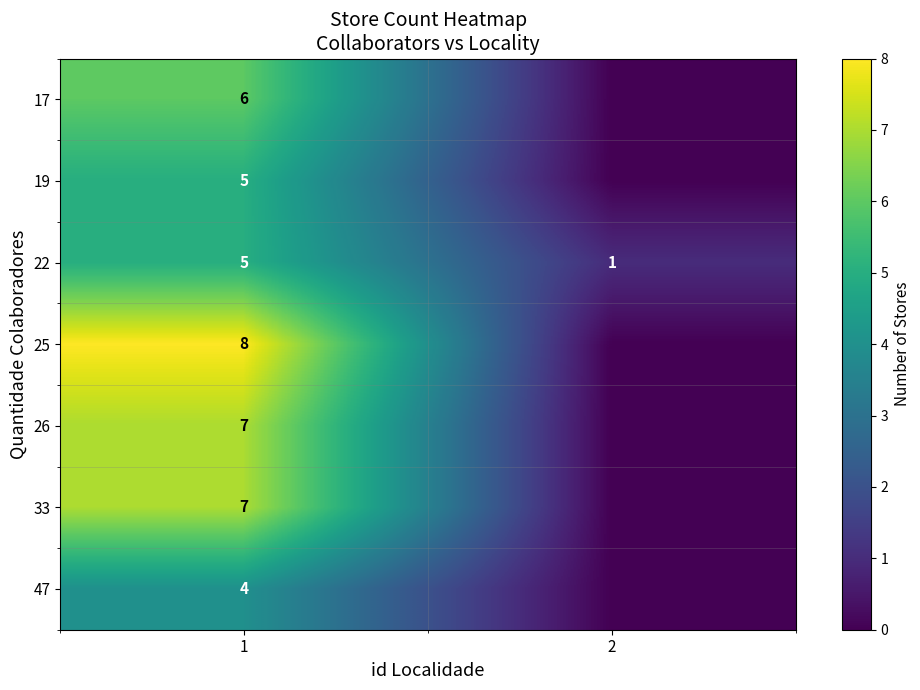

What is the difference between the maximum and minimum values in the row_2 series?

4